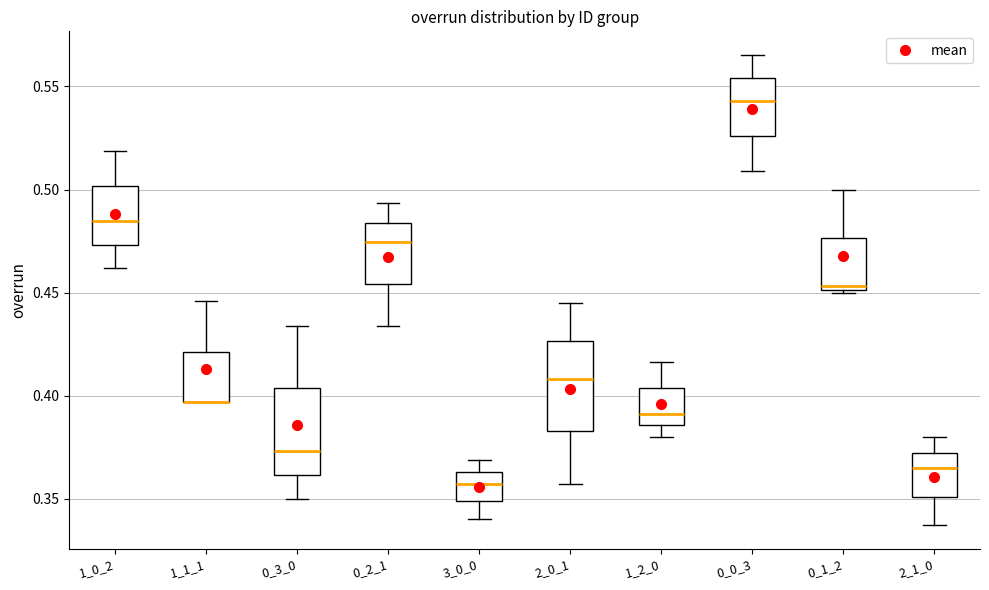

Reading left to right, transcribe this box plot: for each box, give where its median line is, the range the box spans, and where its two whiskers end, as read against the y-axis. The values are not printed on the chart, so give them approximately, as read against the axis.

1_0_2: median 0.485, box 0.475 to 0.500, whiskers 0.460 to 0.520
1_1_1: median 0.395 (drawn on the box's lower edge), box 0.395 to 0.420, whiskers 0.395 to 0.445
0_3_0: median 0.375, box 0.360 to 0.405, whiskers 0.350 to 0.435
0_2_1: median 0.475, box 0.455 to 0.485, whiskers 0.435 to 0.495
3_0_0: median 0.355, box 0.350 to 0.365, whiskers 0.340 to 0.370
2_0_1: median 0.410, box 0.385 to 0.425, whiskers 0.355 to 0.445
1_2_0: median 0.390, box 0.385 to 0.405, whiskers 0.380 to 0.415
0_0_3: median 0.545, box 0.525 to 0.555, whiskers 0.510 to 0.565
0_1_2: median 0.455, box 0.450 to 0.475, whiskers 0.450 (just below the box's lower edge) to 0.500
2_1_0: median 0.365, box 0.350 to 0.370, whiskers 0.335 to 0.380